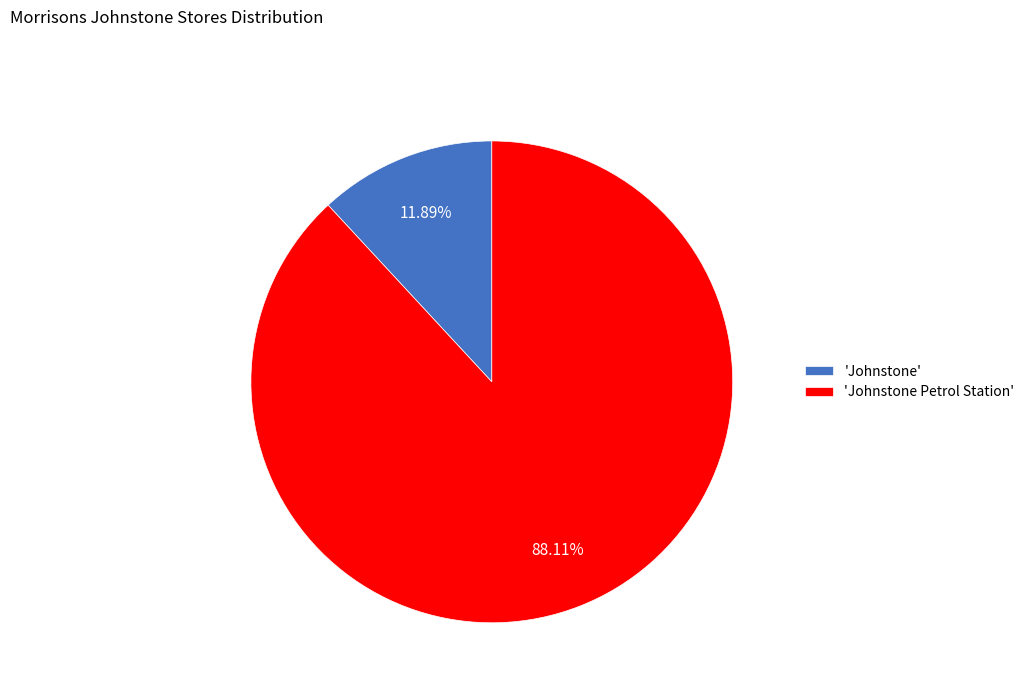

Between 'Johnstone Petrol Station' and 'Johnstone', which is larger?

'Johnstone Petrol Station'